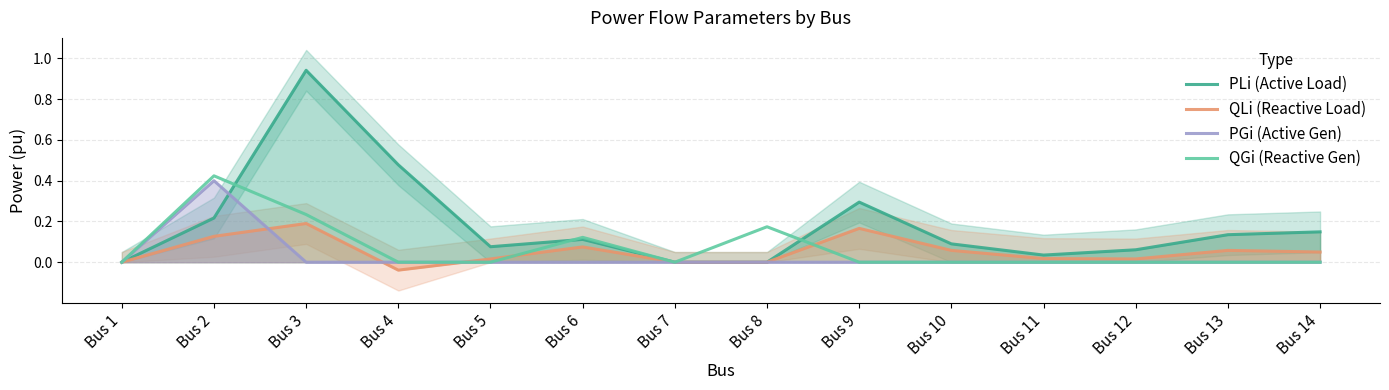

What is the difference between the highest and lowest values at Bus 9?

0.3